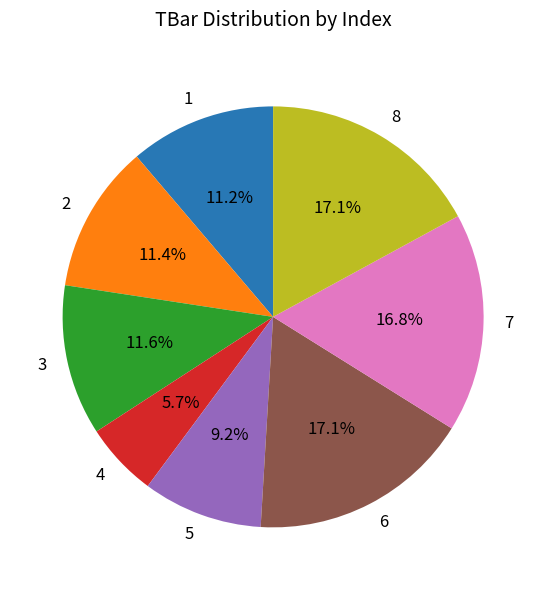

To the nearest percent, what is the combined percentage of 8 and 4?

23%